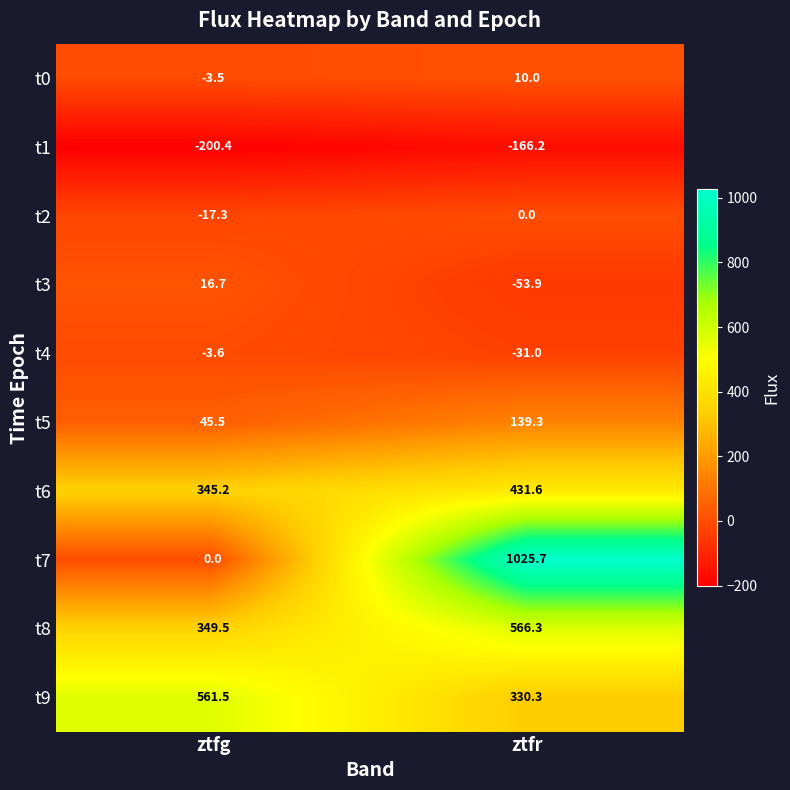

What is the maximum value for t6?

431.6